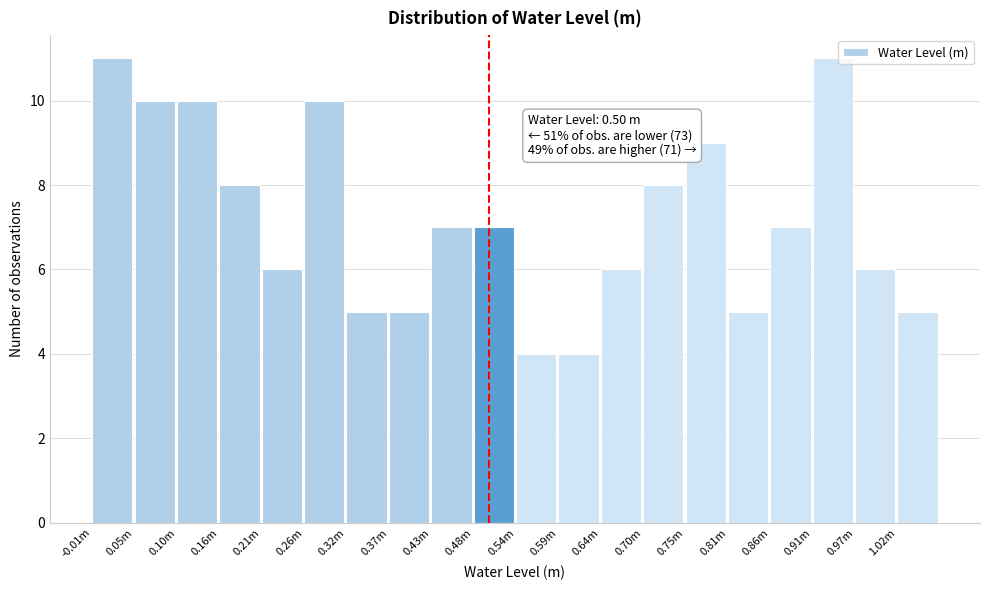

Reading left to right, what are all the values shown in this chart?

11	10	10	8	6	10	5	5	7	7	4	4	6	8	9	5	7	11	6	5